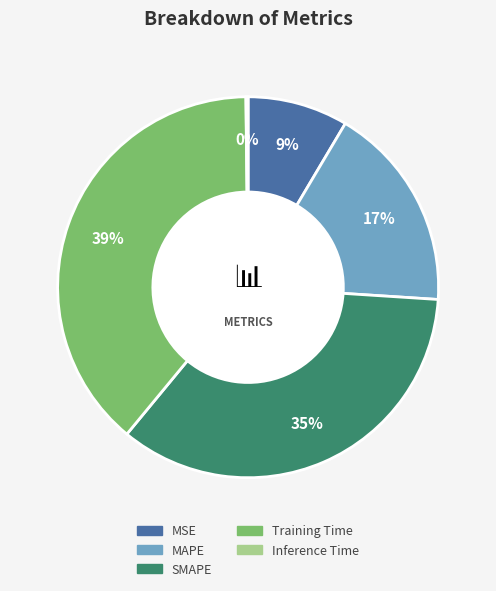

To the nearest percent, what percentage of the pie is MSE?

9%